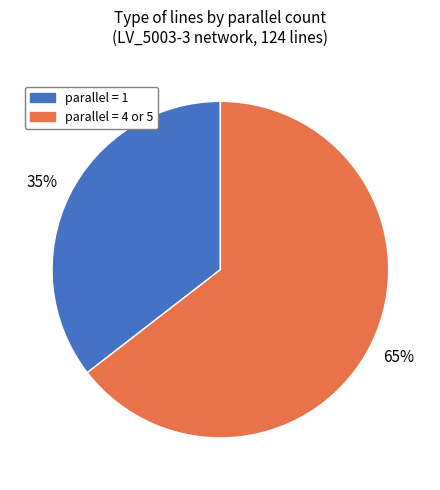

Is there any slice that represents more than half of the pie?

Yes